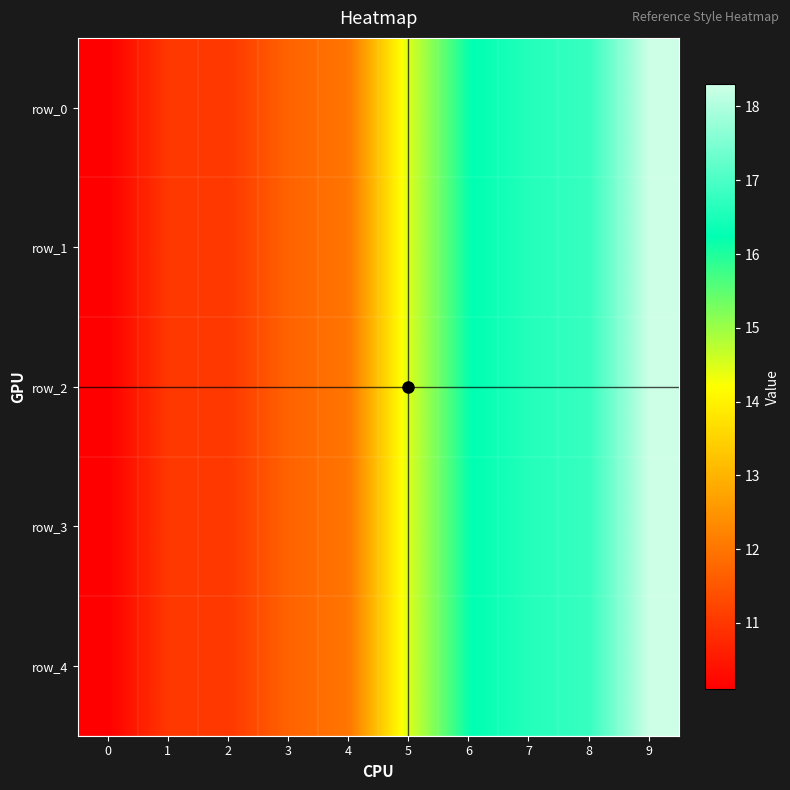

The row_1 series shows 6.4 at 1. True or false?

False